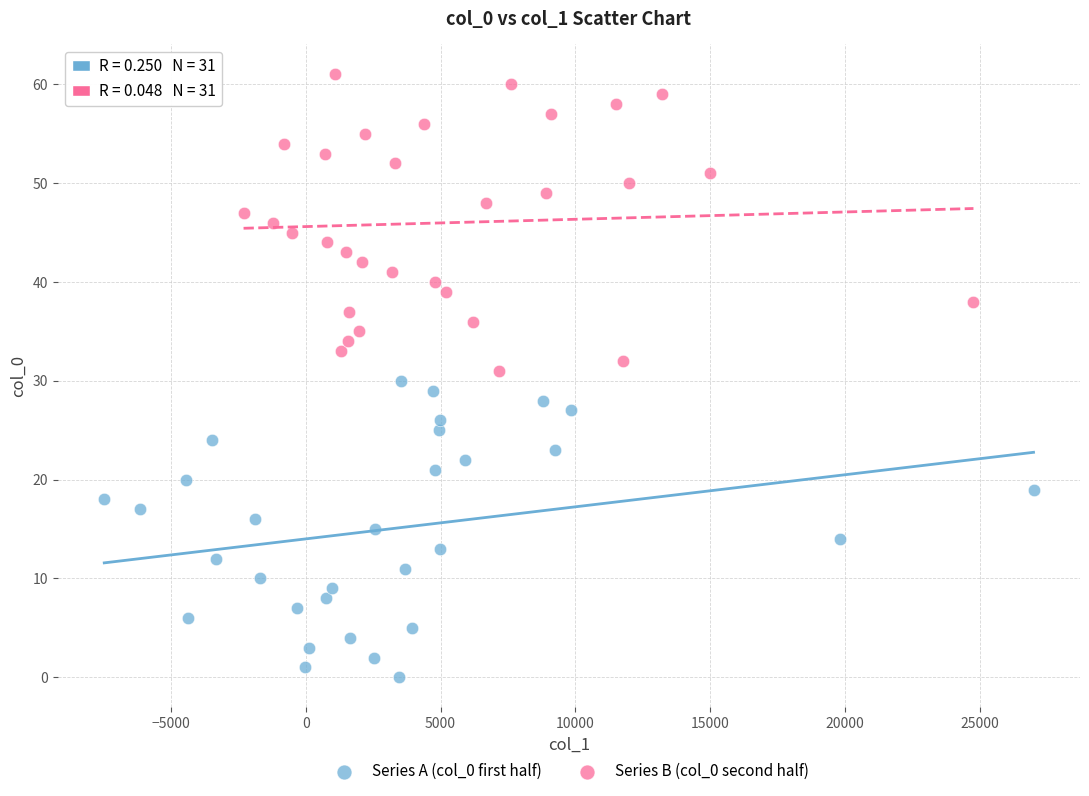

Which series contains the highest Y value?

Series B (col_0 second half)